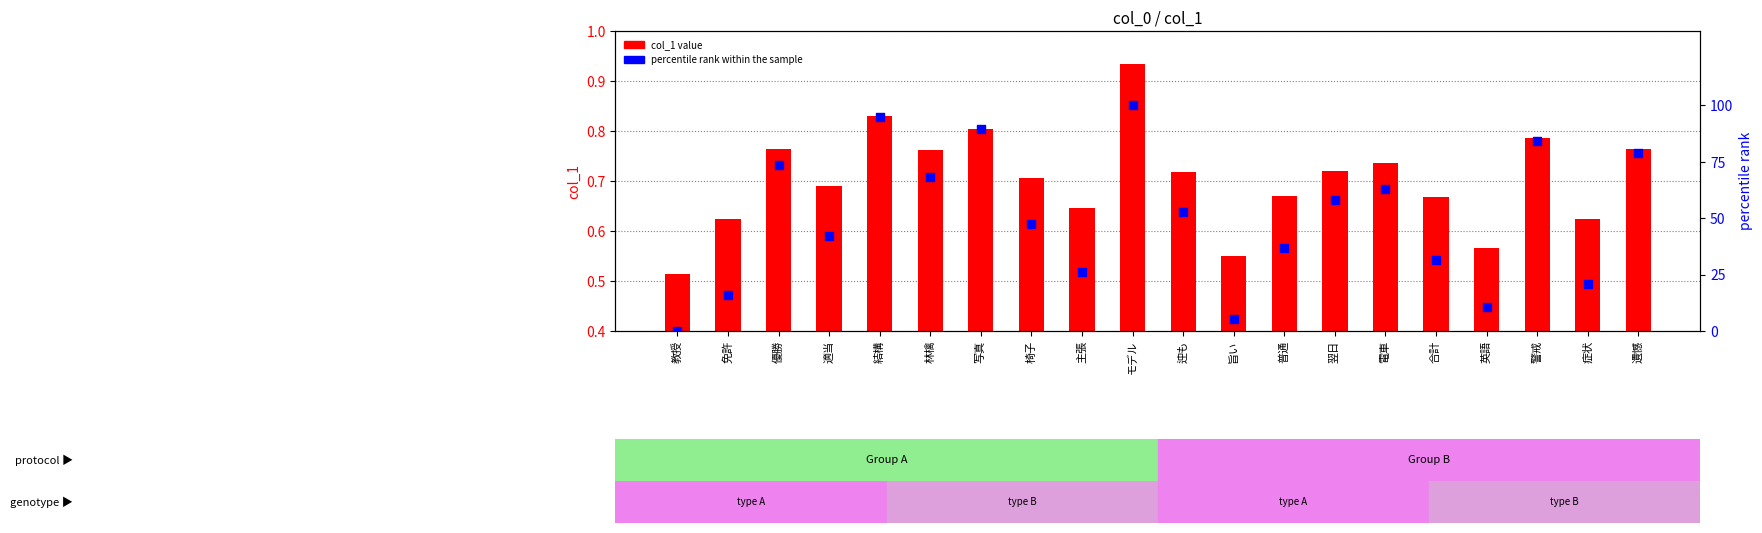

At which category is the sum across all series the highest?

モデル